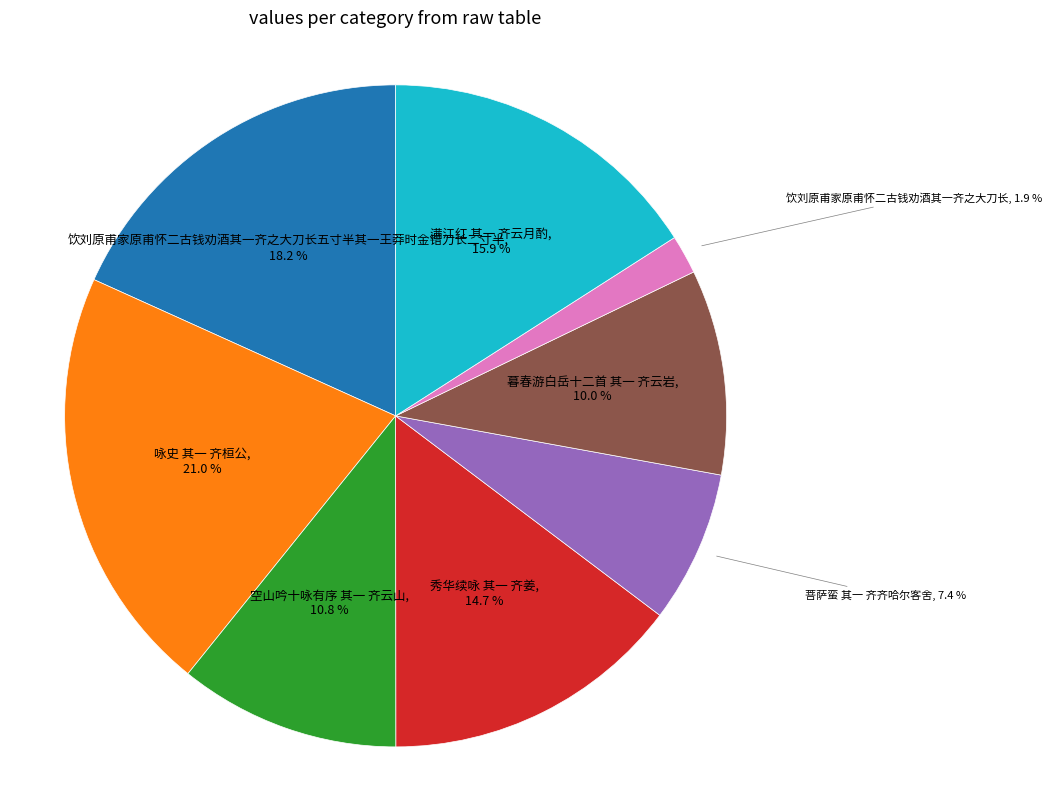

Between 咏史 其一 齐桓公 and 饮刘原甫家原甫怀二古钱劝酒其一齐之大刀长, which is larger?

咏史 其一 齐桓公